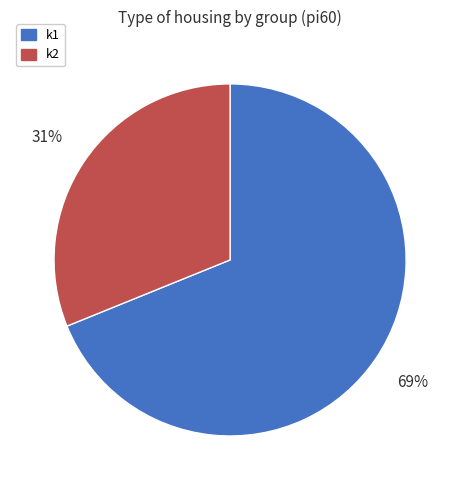

Count the number of slices in the pie.

2